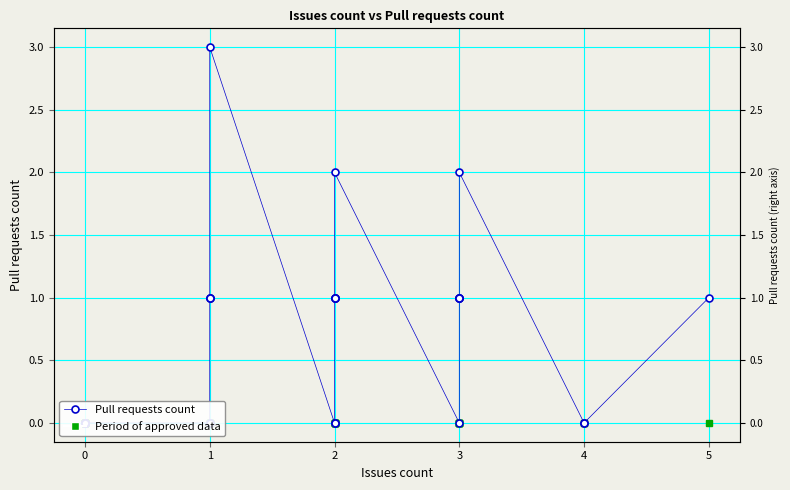

Is it true that the value at 0 is 2?

False